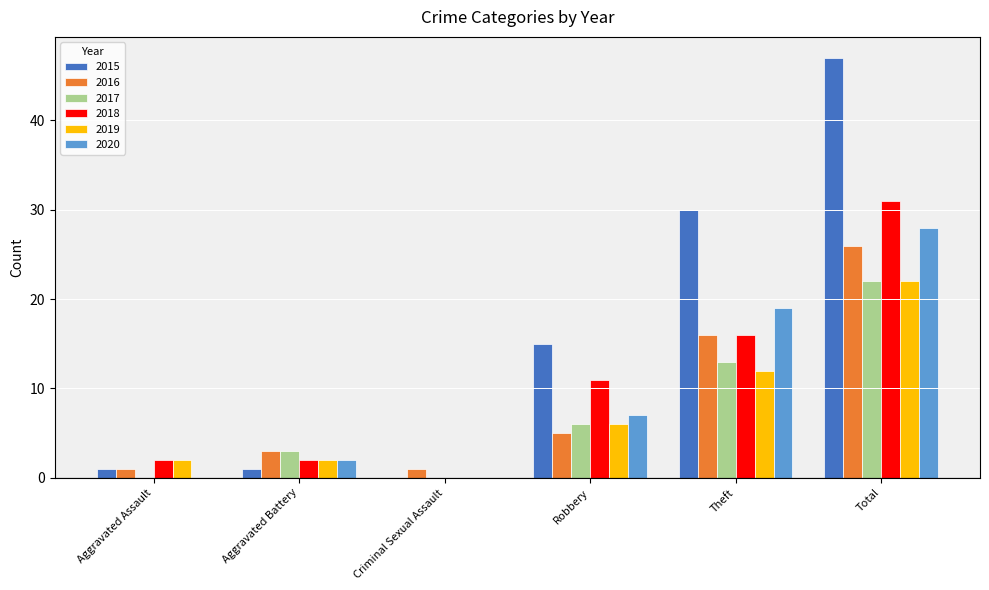

What is the maximum value shown in the chart?

47